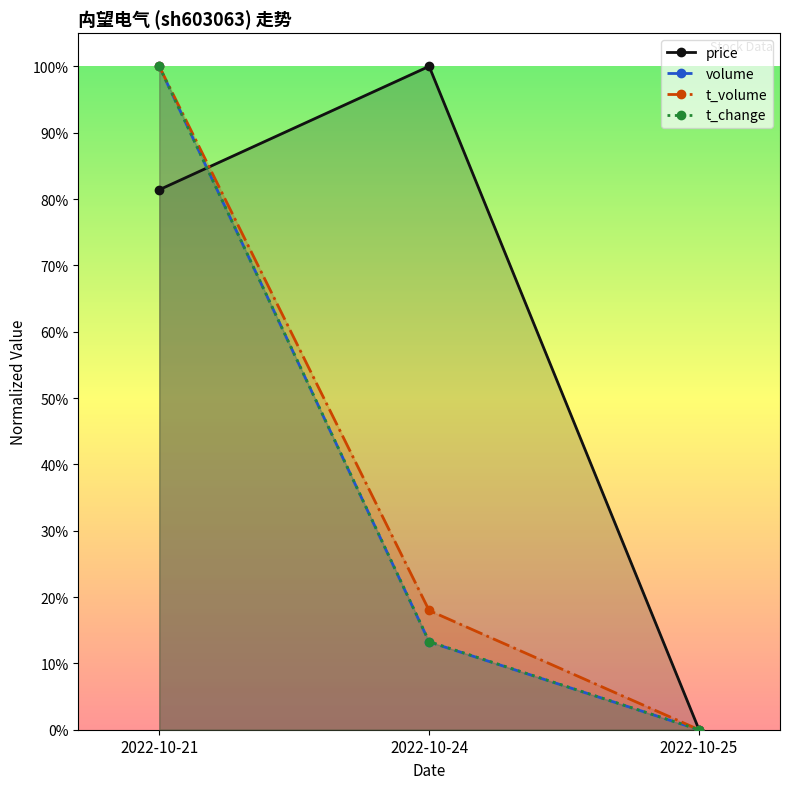

Reading left to right, transcribe all the data shown in this chart.

price: 0.8	1.0	0.0
volume: 1.0	0.1	0.0
t_volume: 1.0	0.2	0.0
t_change: 1.0	0.1	0.0